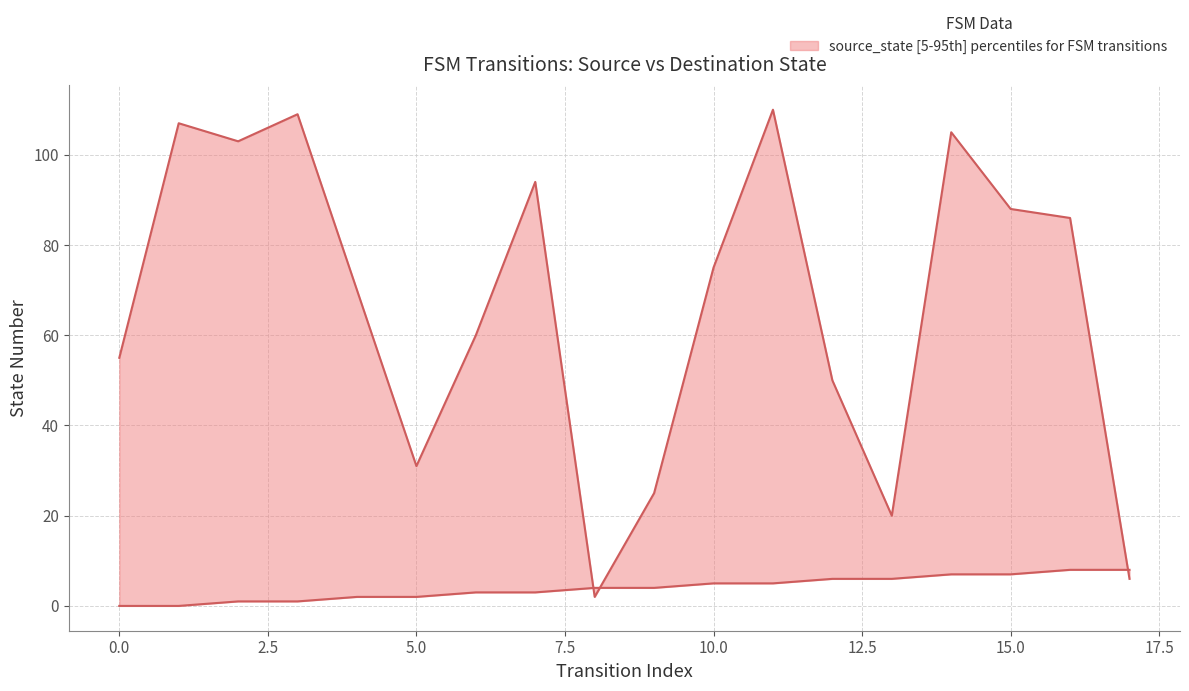

Is the value of source_state at 17 greater than the value of destination_state at 12.5?

No